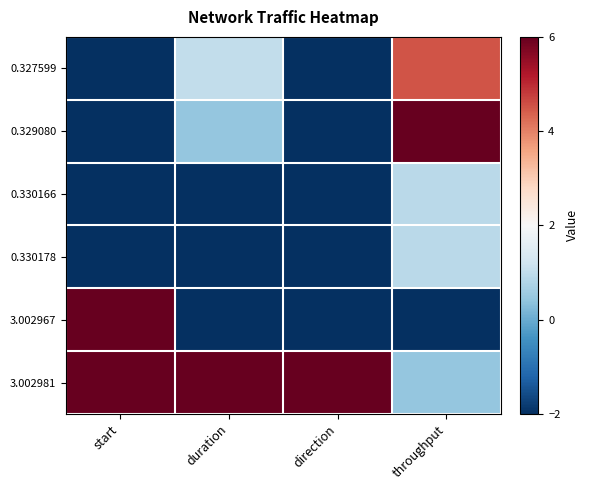

Which series has the largest total across all categories?

3.002981